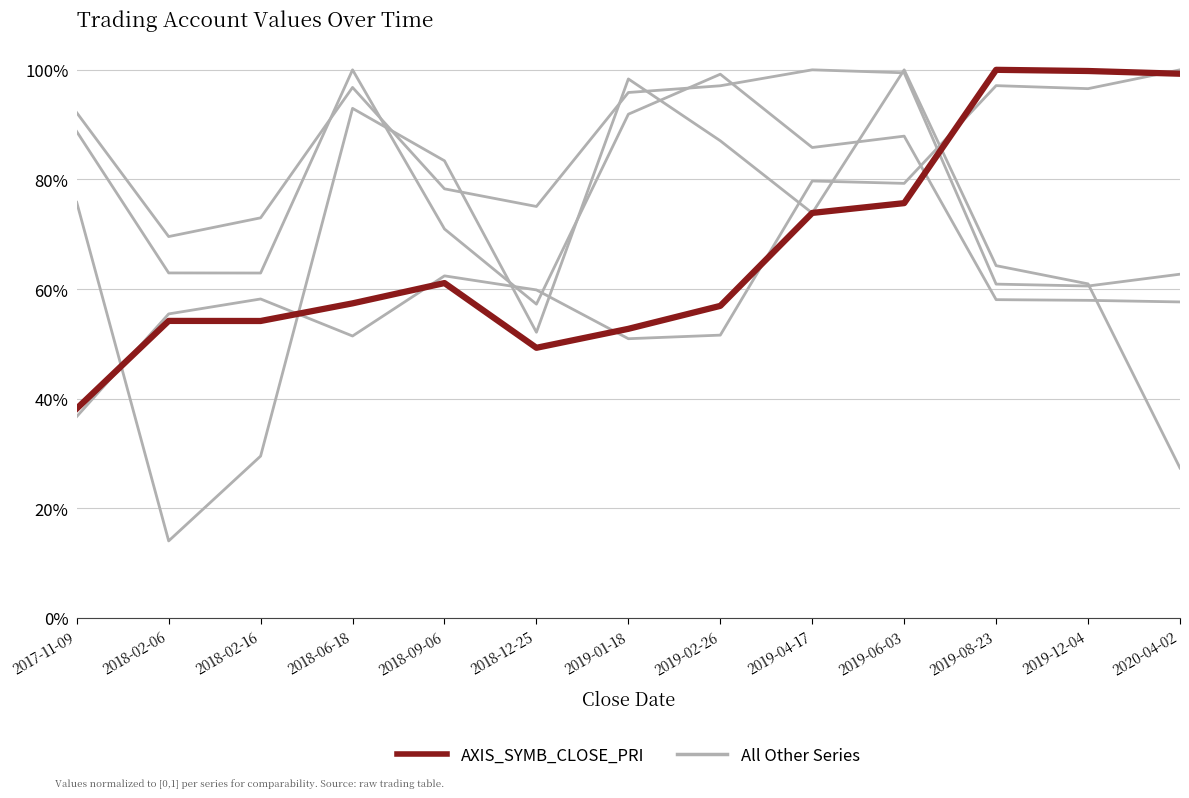

At which category is the sum across all series the highest?

2019-06-03